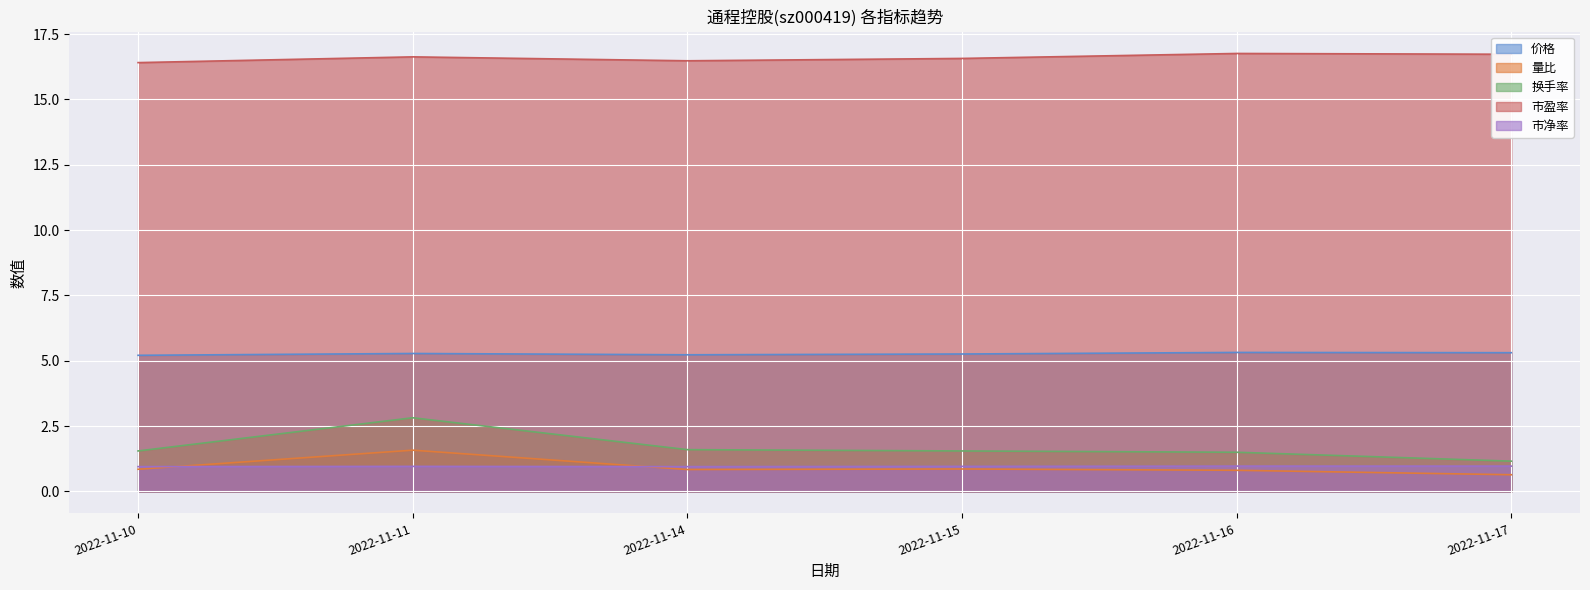

Which category has the highest value across all series?

2022-11-16